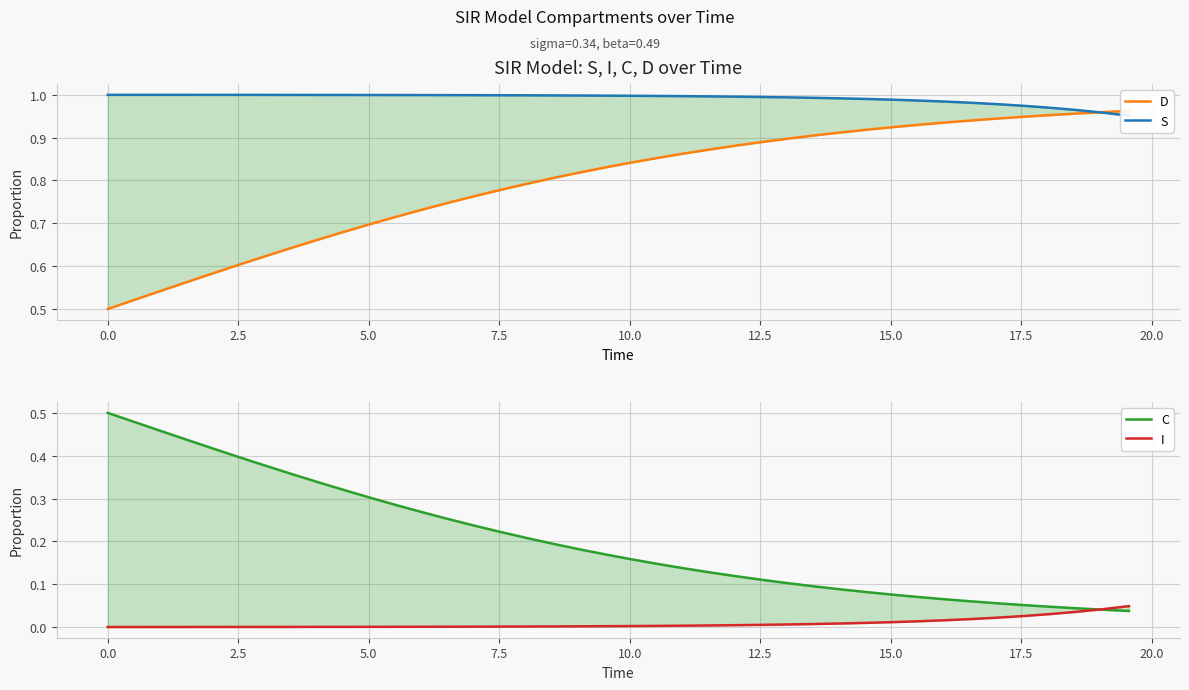

What is the greatest value displayed?

1.0